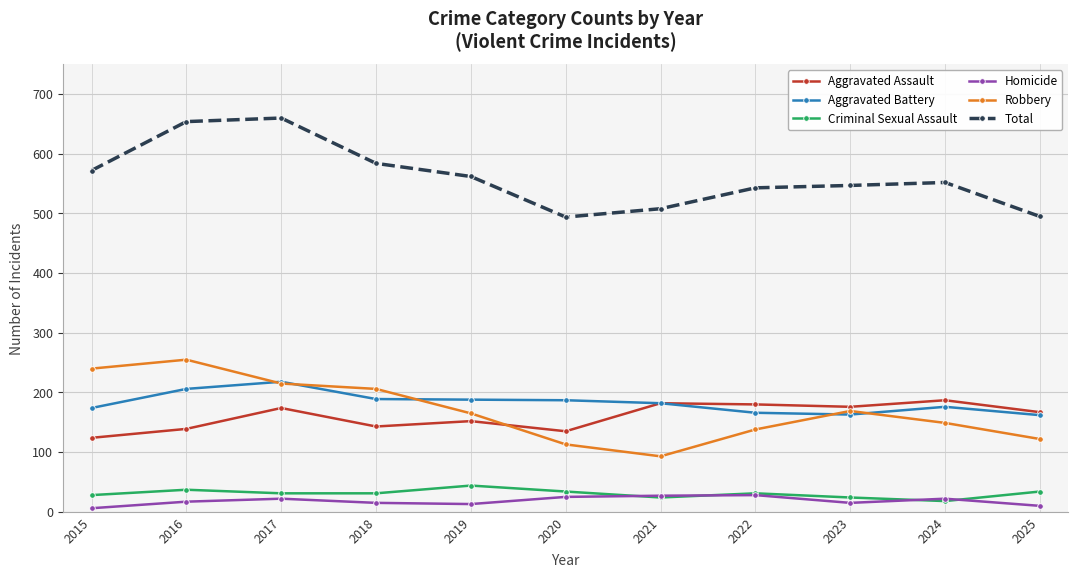

What is the spread (max minus min) of values at 2019?

549